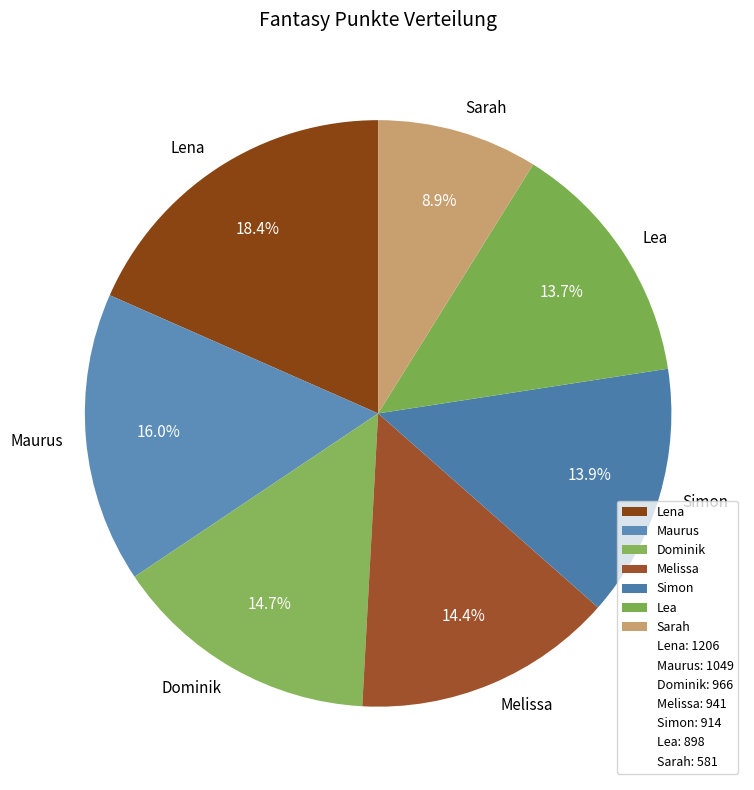

How much of the chart is everything except Melissa?

85.6%